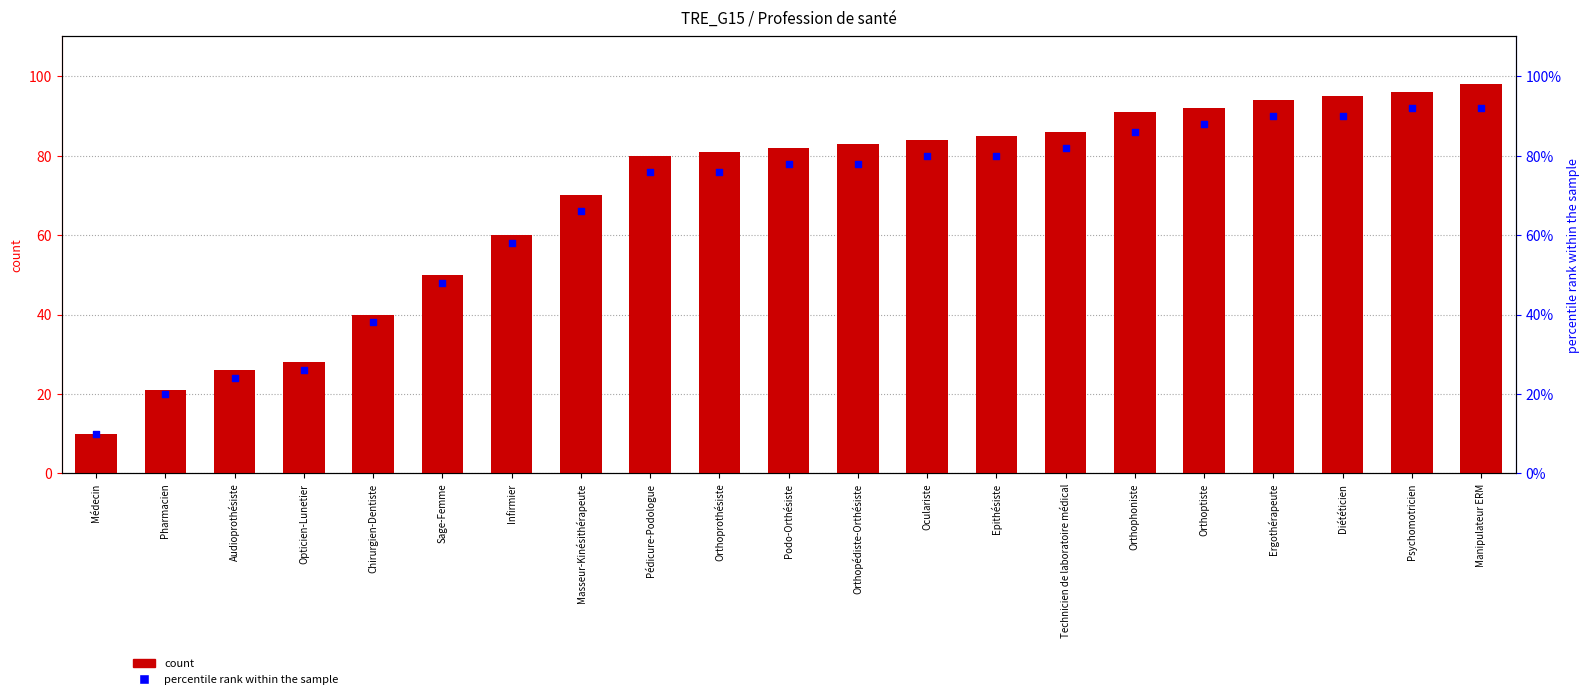

Which series has the largest total across all categories?

count